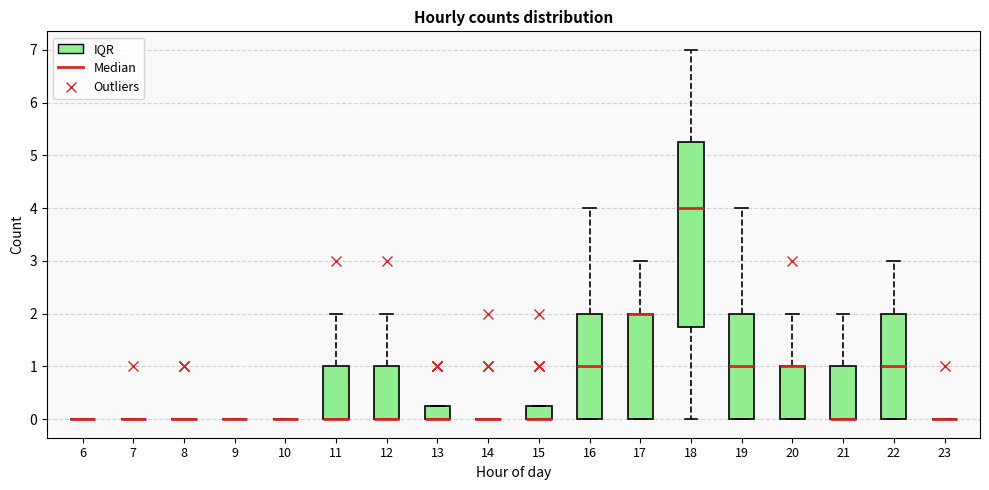

Comparing the boxes themselves (not the whiskers), which one is the tallest?

18